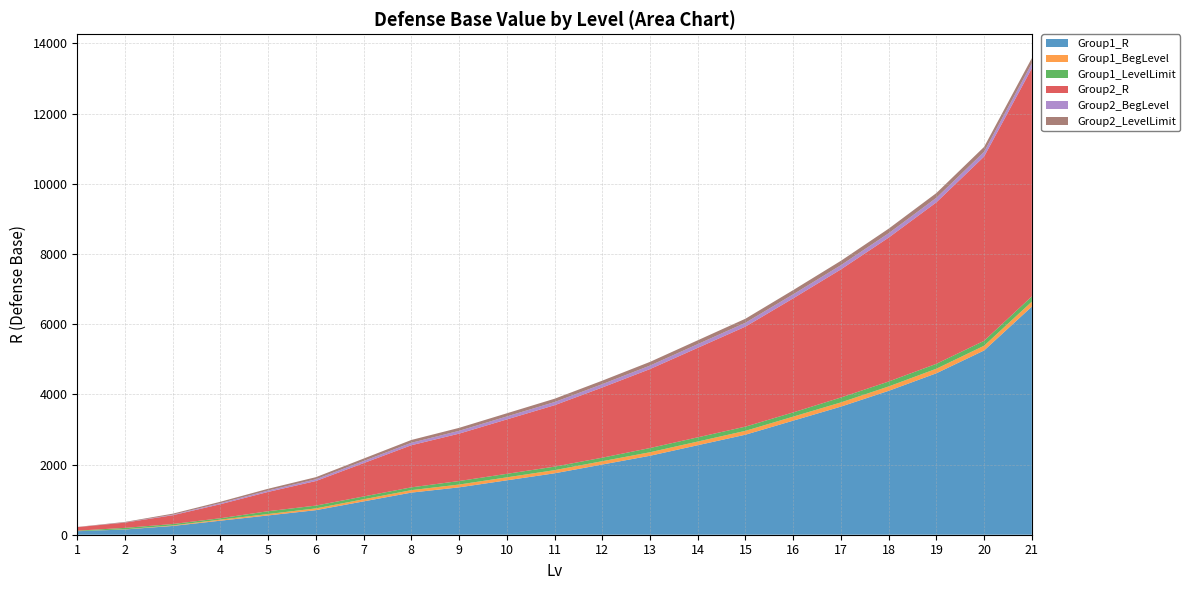

Reading right to left, list all the values displayed in this chart.

Group1_R: 21=6500	20=5250	19=4600	18=4100	17=3650	16=3250	15=2850	14=2550	13=2250	12=2000	11=1750	10=1550	9=1350	8=1200	7=950	6=700	5=550	4=400	3=250	2=150	1=100
Group1_BegLevel: 21=140	20=135	19=130	18=125	17=120	16=115	15=110	14=105	13=100	12=95	11=90	10=85	9=80	8=70	7=60	6=50	5=40	4=30	3=15	2=5	1=1
Group1_LevelLimit: 21=150	20=140	19=140	18=140	17=140	16=120	15=120	14=120	13=120	12=100	11=100	10=100	9=100	8=80	7=80	6=80	5=80	4=40	3=40	2=40	1=15
Group2_R: 21=6500	20=5250	19=4600	18=4100	17=3650	16=3250	15=2850	14=2550	13=2250	12=2000	11=1750	10=1550	9=1350	8=1200	7=950	6=700	5=550	4=400	3=250	2=150	1=100
Group2_BegLevel: 21=140	20=135	19=130	18=125	17=120	16=115	15=110	14=105	13=100	12=95	11=90	10=85	9=80	8=70	7=60	6=50	5=40	4=30	3=15	2=5	1=1
Group2_LevelLimit: 21=150	20=140	19=135	18=130	17=125	16=120	15=115	14=110	13=105	12=100	11=95	10=90	9=85	8=80	7=70	6=60	5=50	4=40	3=30	2=15	1=5